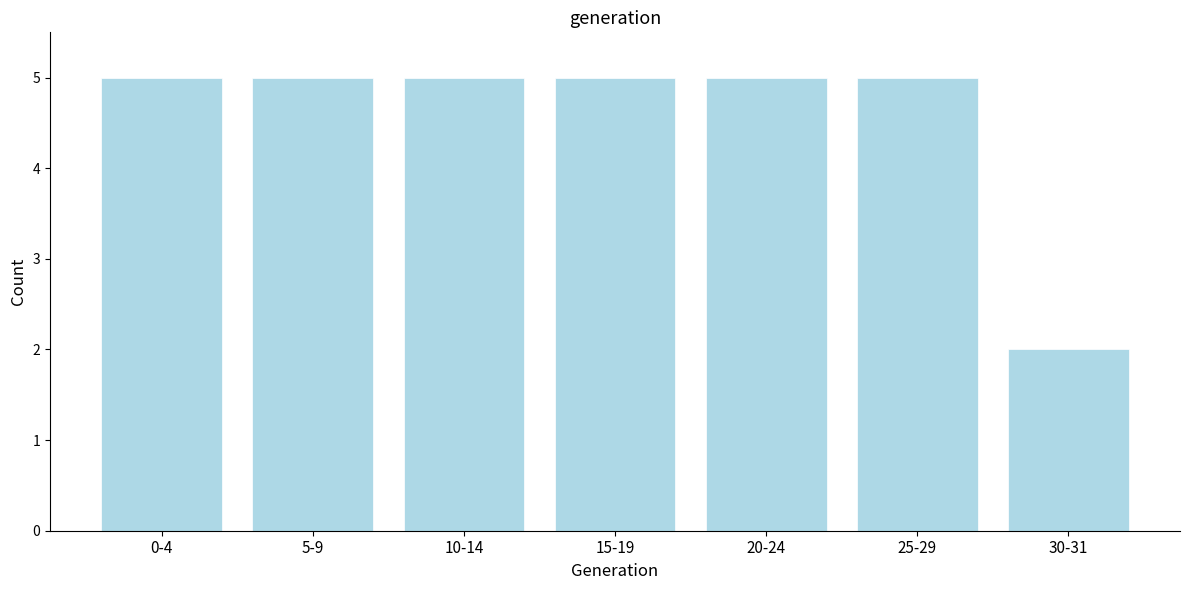

Reading left to right, what are all the values shown in this chart?

5	5	5	5	5	5	2